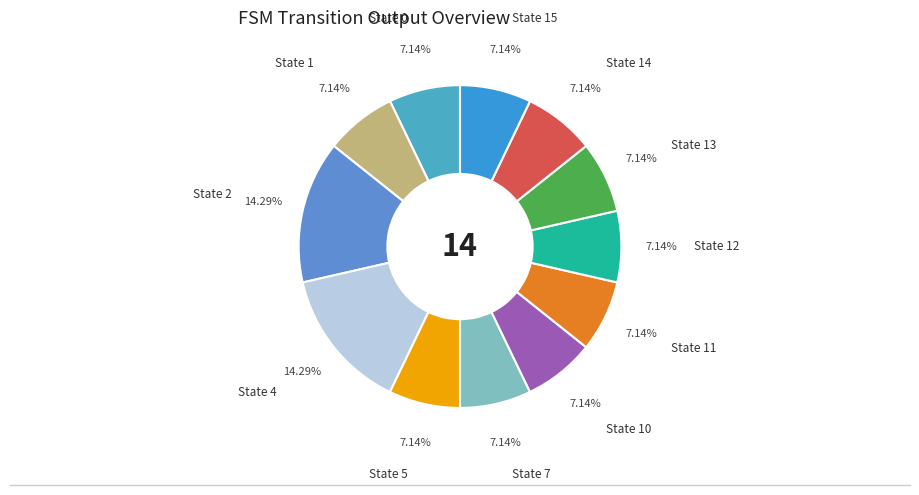

Is there any slice that represents more than half of the pie?

No